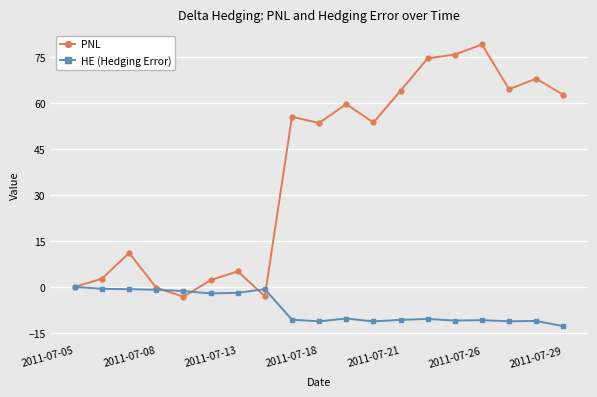

Which series has the largest range (max minus min)?

PNL